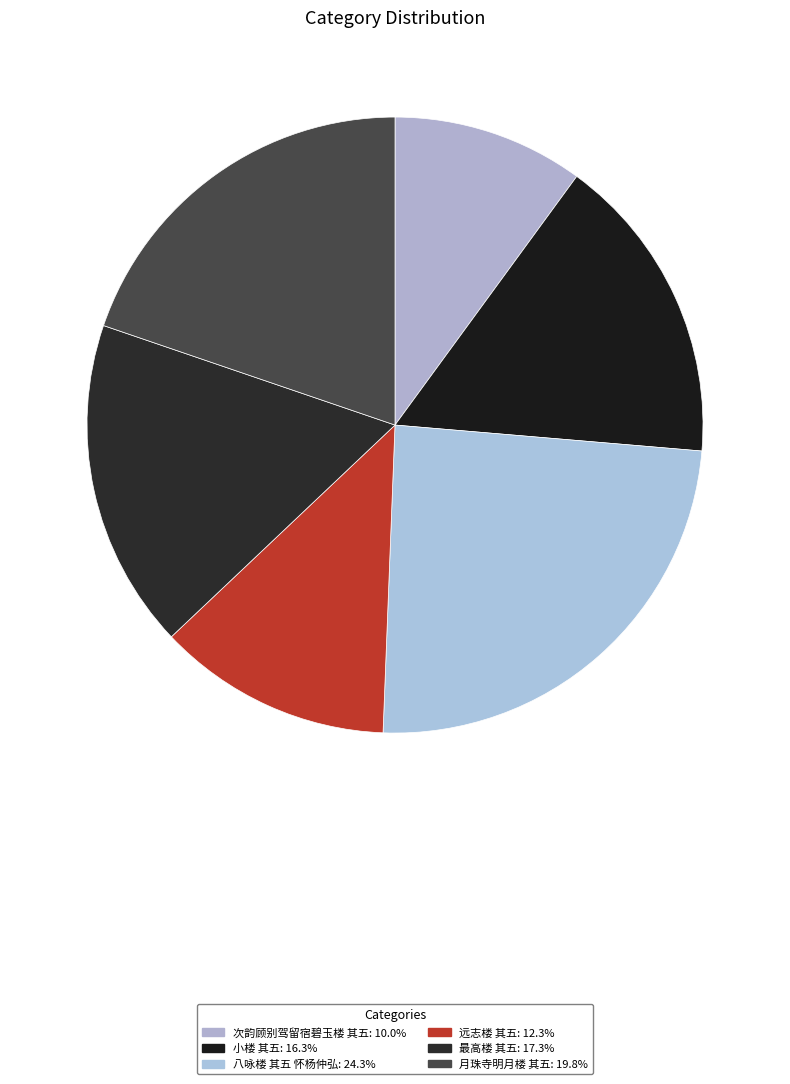

To the nearest percent, what is the combined percentage of 小楼 其五 and 最高楼 其五?

34%